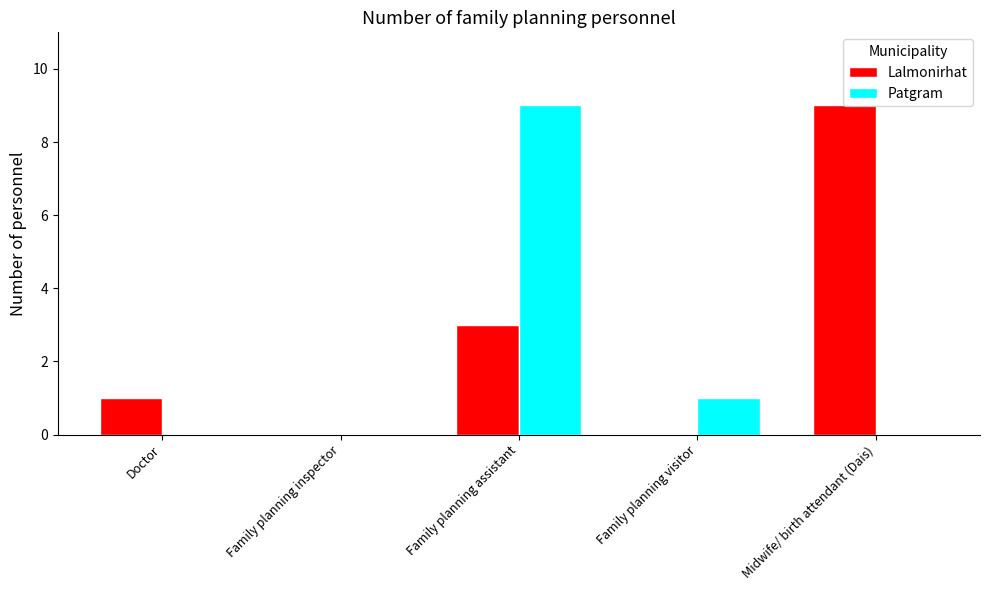

Between Family planning assistant and Family planning visitor, which series saw the biggest shift?

Patgram